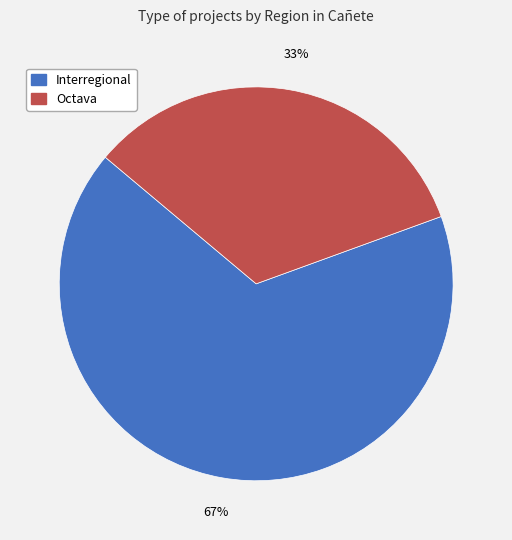

Between Octava and Interregional, which is larger?

Interregional